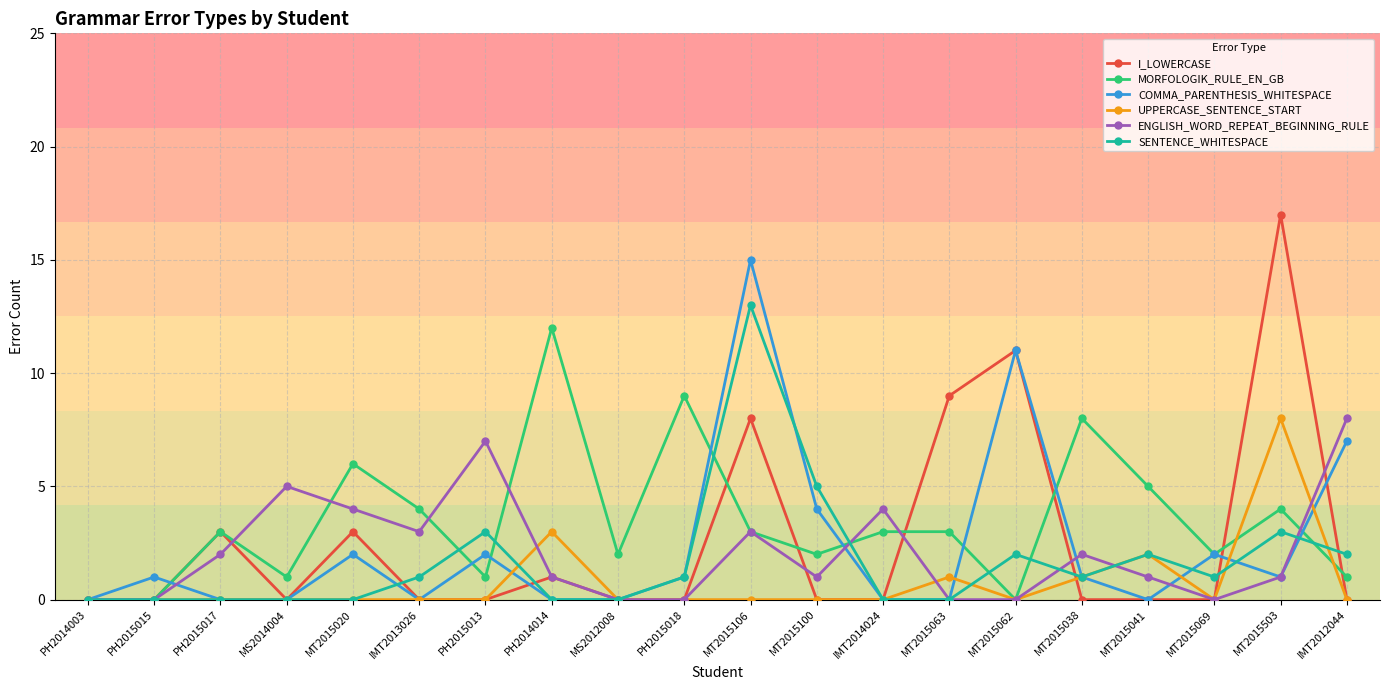

How many categories are shown in the chart?

20